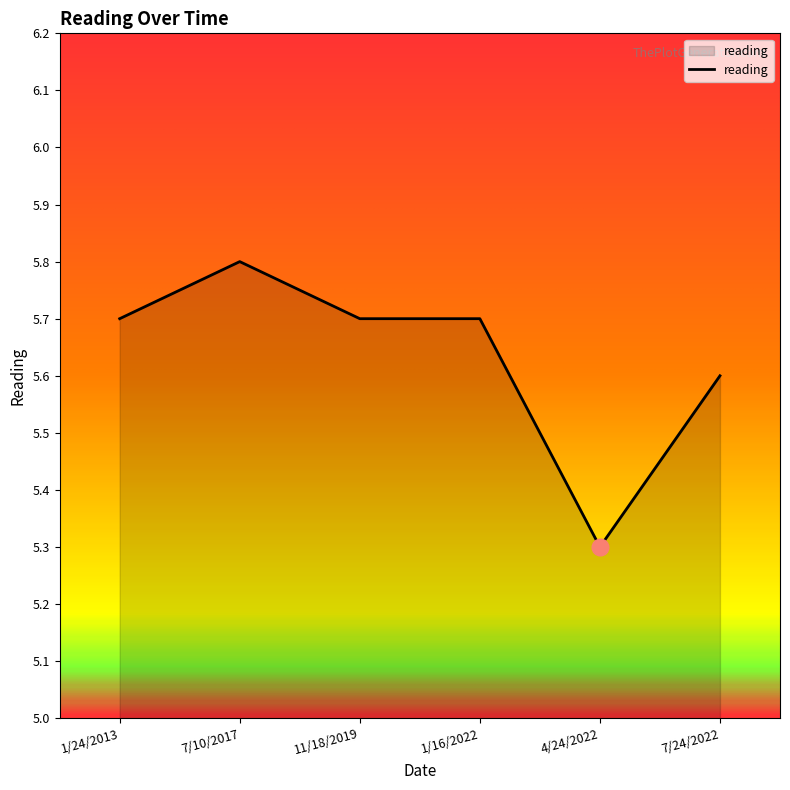

What is the change in value from 1/16/2022 to 4/24/2022?

-0.4